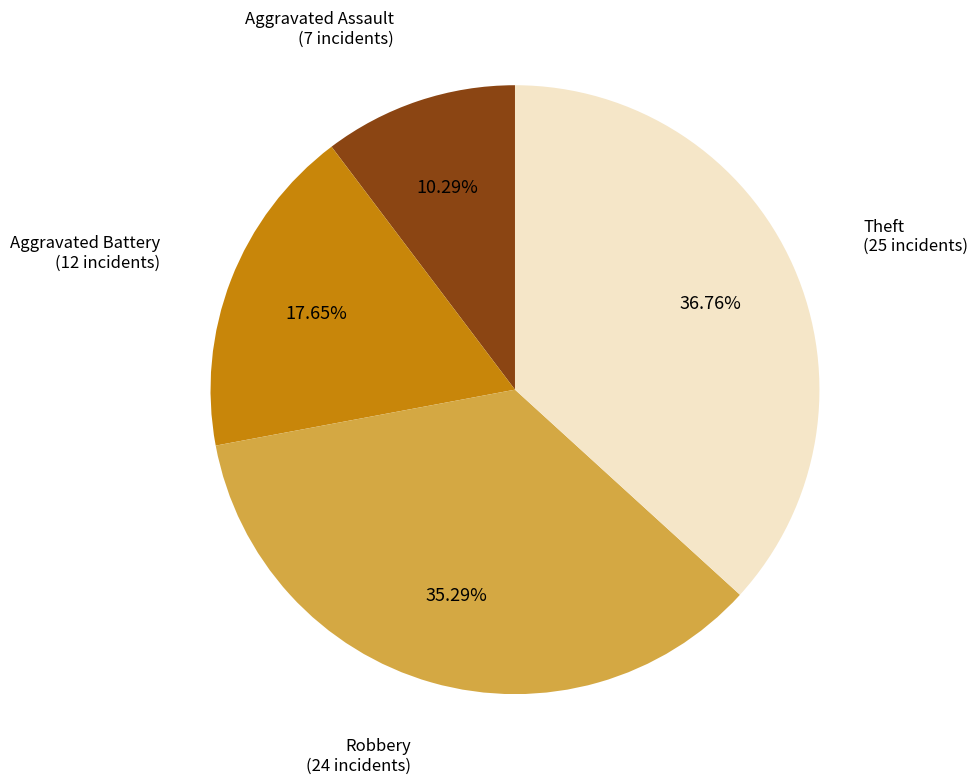

To the nearest percent, what is the average slice percentage?

25%